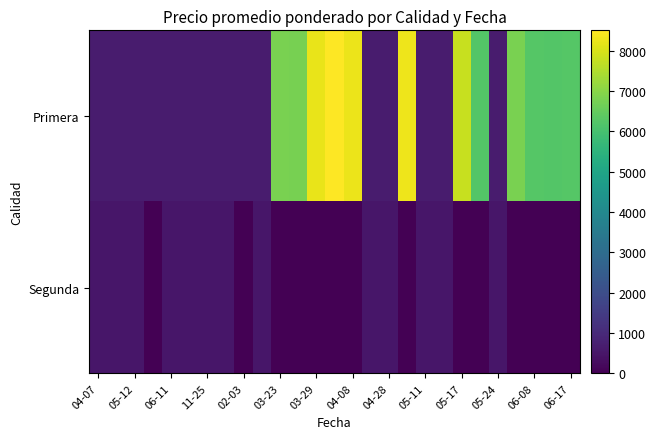

List the series in order of their peak value, lowest first.

Segunda, Primera